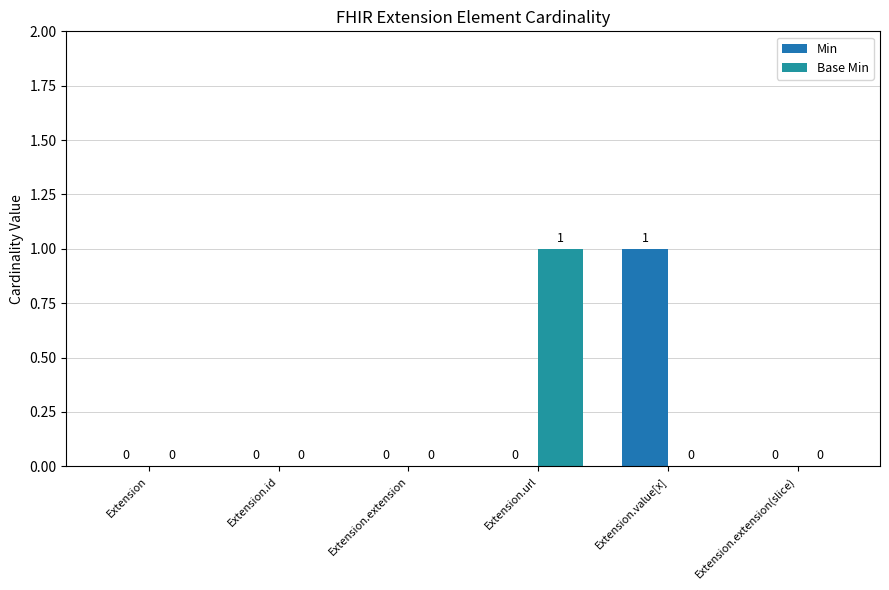

Which series has the largest total across all categories?

Min